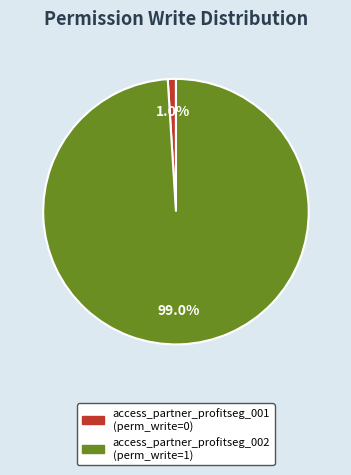

To the nearest percent, what percentage of the pie is access_partner_profitseg_002?

99%